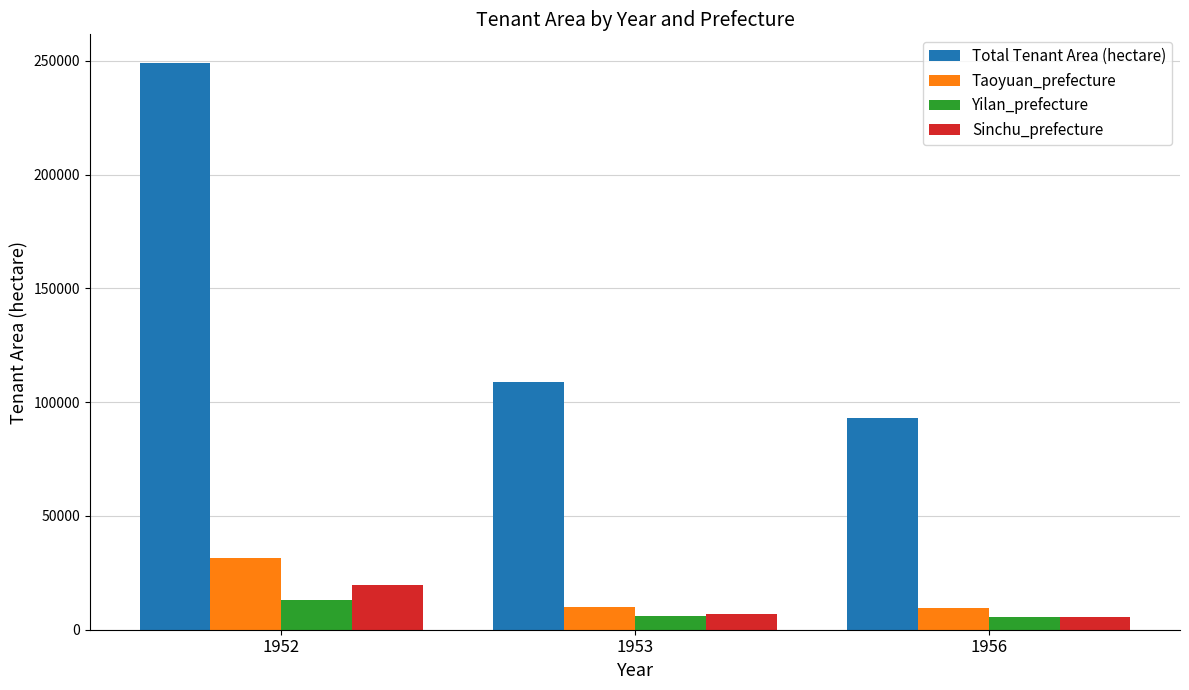

What is the value of the Sinchu_prefecture bar at the 3rd from the left?

5785.9